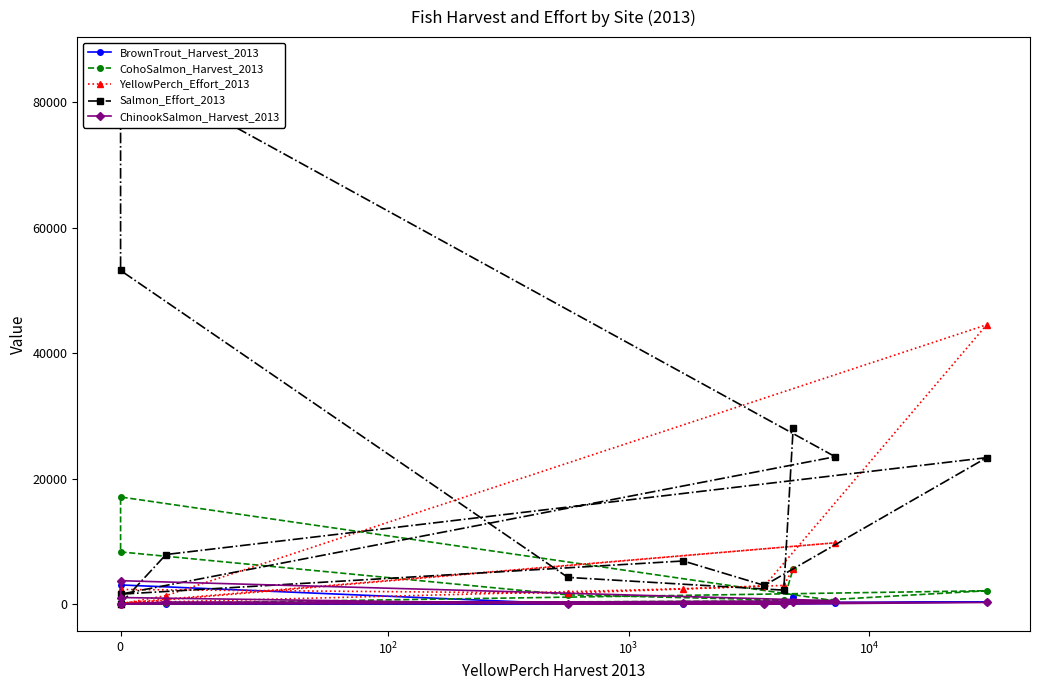

The value of ChinookSalmon_Harvest_2013 at $\mathdefault{0}$ is 0. True or false?

True